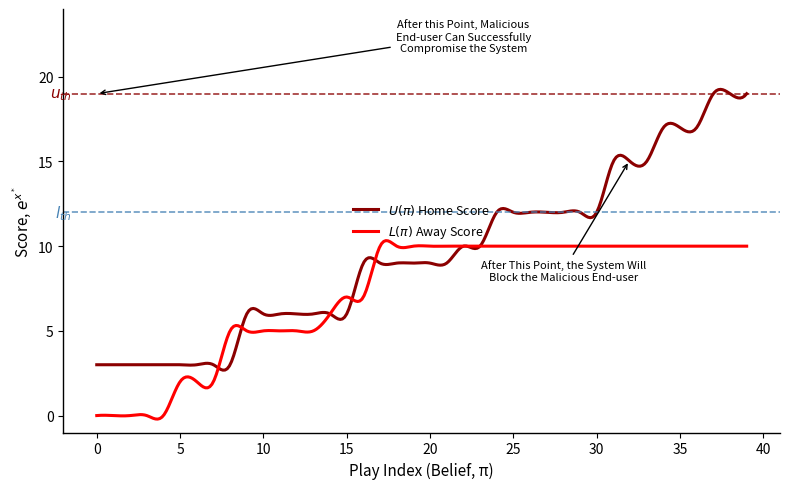

What is the maximum value shown in the chart?

19.3